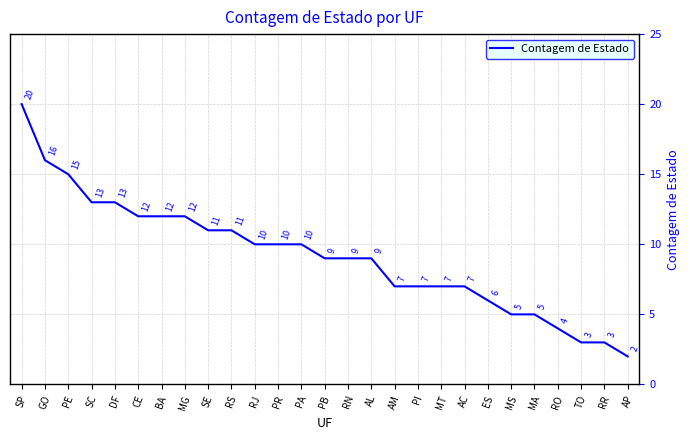

Is it true that the value at ES is 6?

True